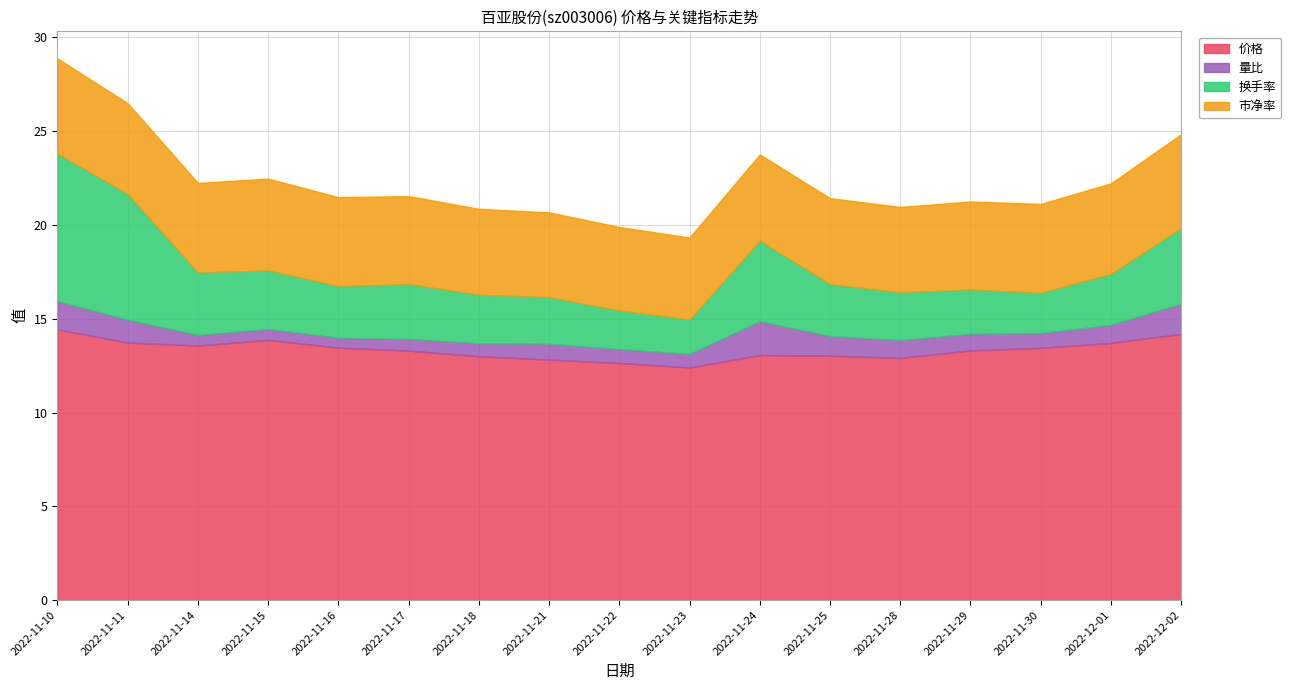

Between 2022-11-21 and 2022-11-28, which series saw the biggest shift?

量比